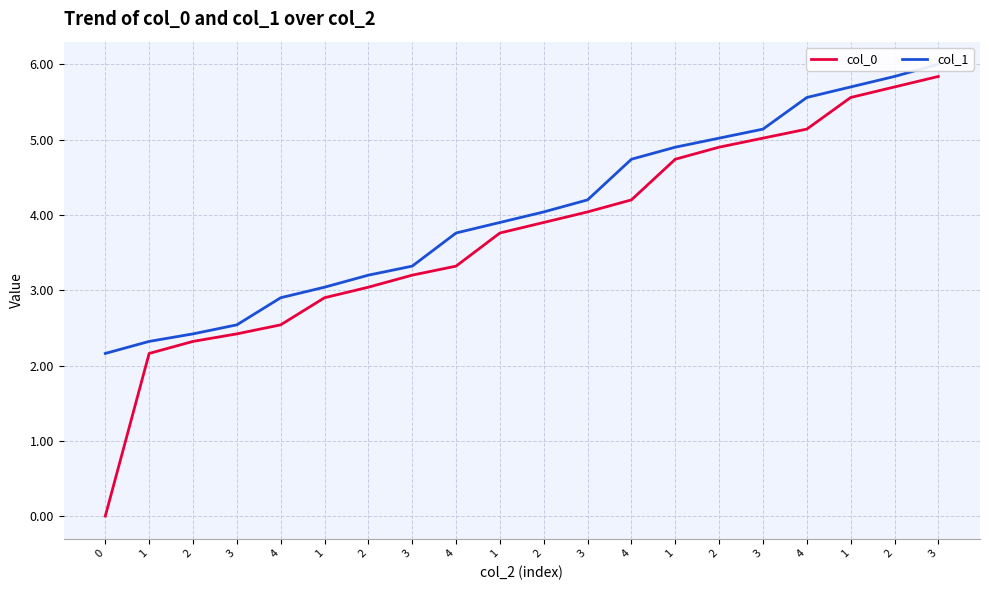

Reading right to left, what are all the values shown in this chart?

col_0: 5.8	5.7	5.6	5.1	5.0	4.9	4.7	4.2	4.0	3.9	3.8	3.3	3.2	3.0	2.9	2.5	2.4	2.3	2.2	0.0
col_1: 6.0	5.8	5.7	5.6	5.1	5.0	4.9	4.7	4.2	4.0	3.9	3.8	3.3	3.2	3.0	2.9	2.5	2.4	2.3	2.2